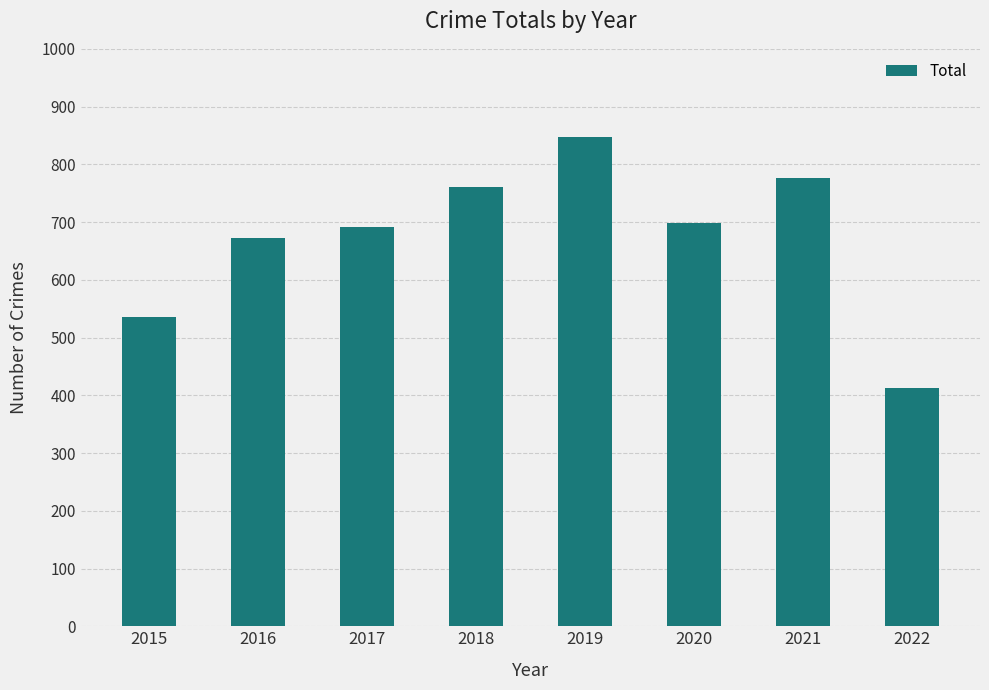

Approximately how many times larger is the value at 2015 compared to 2019?

0.6